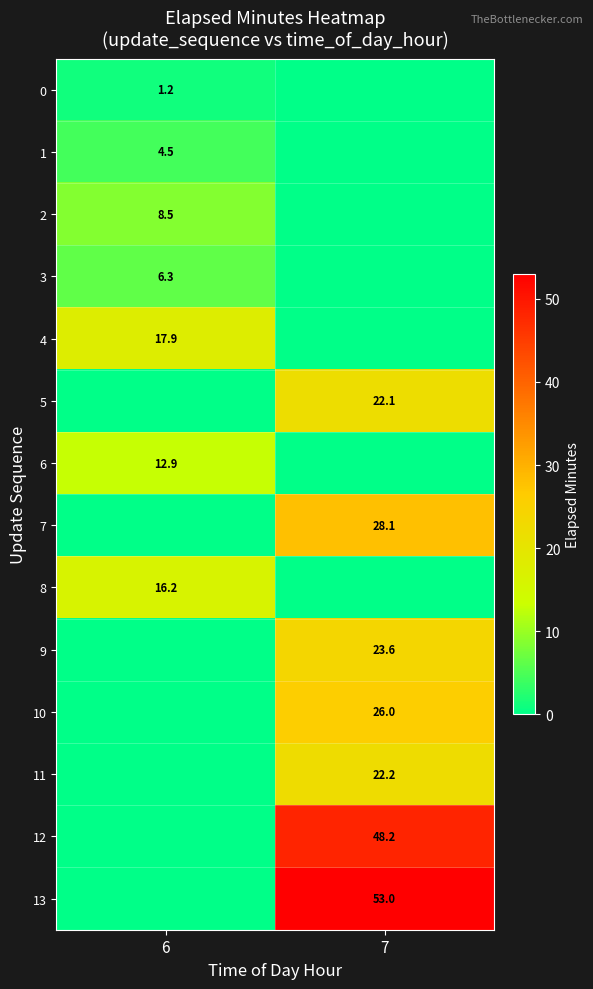

The value of 6 at 6 is 12.9. True or false?

True